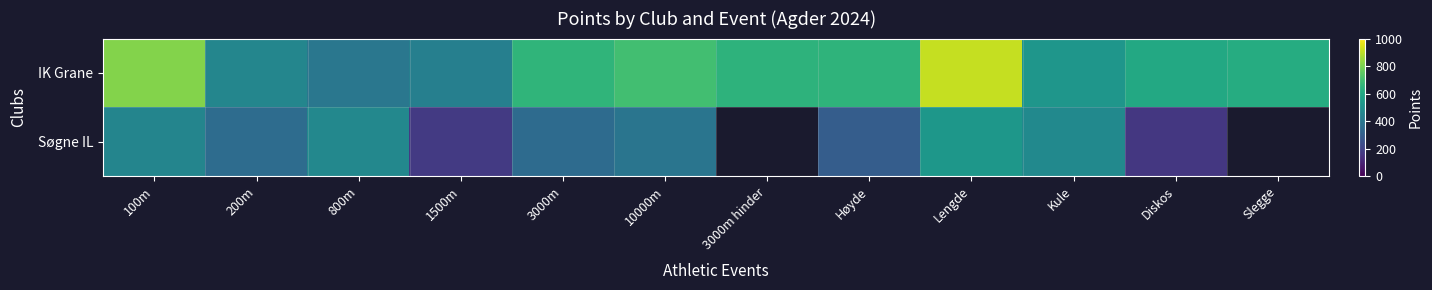

The IK Grane series shows 459.0 at 200m. True or false?

True